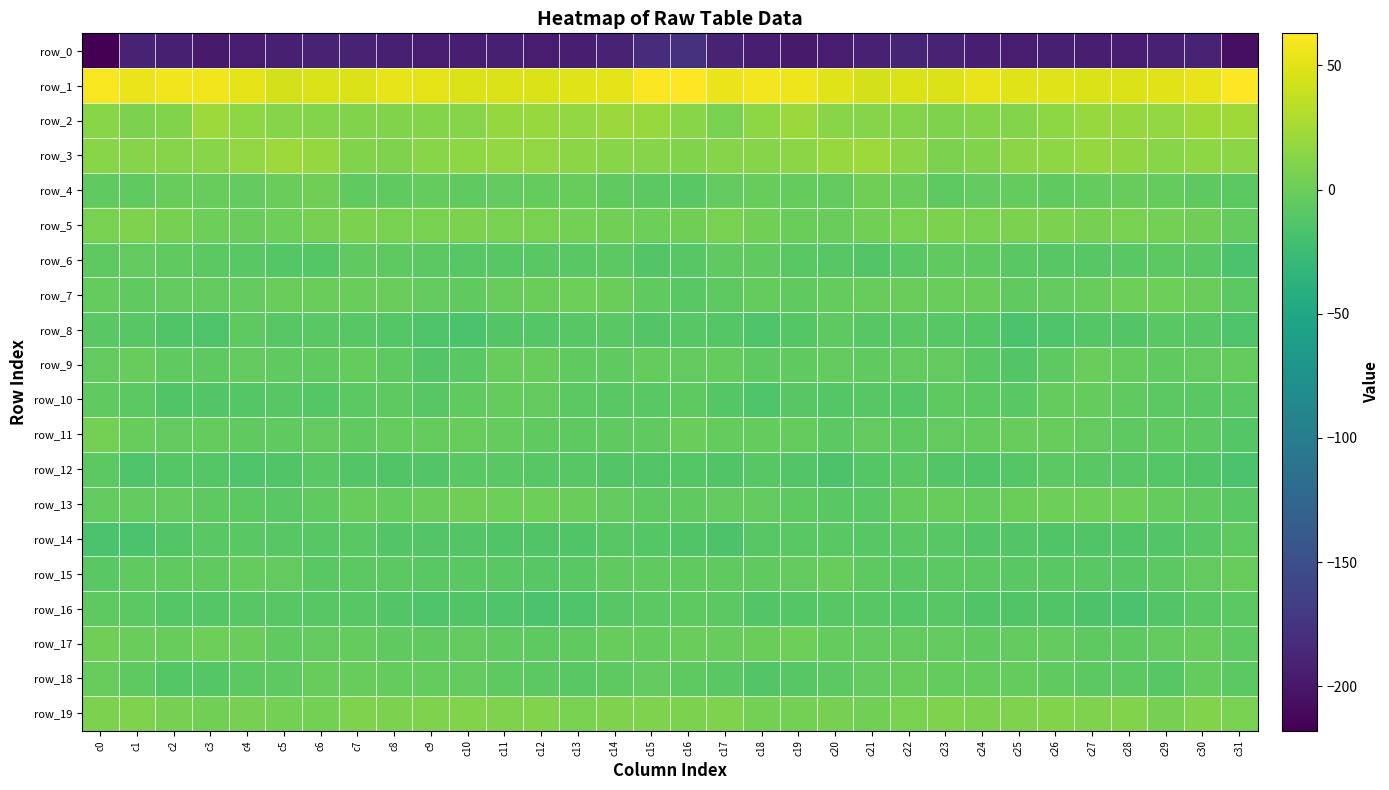

Where does the row_10 series first go above -8?

c0